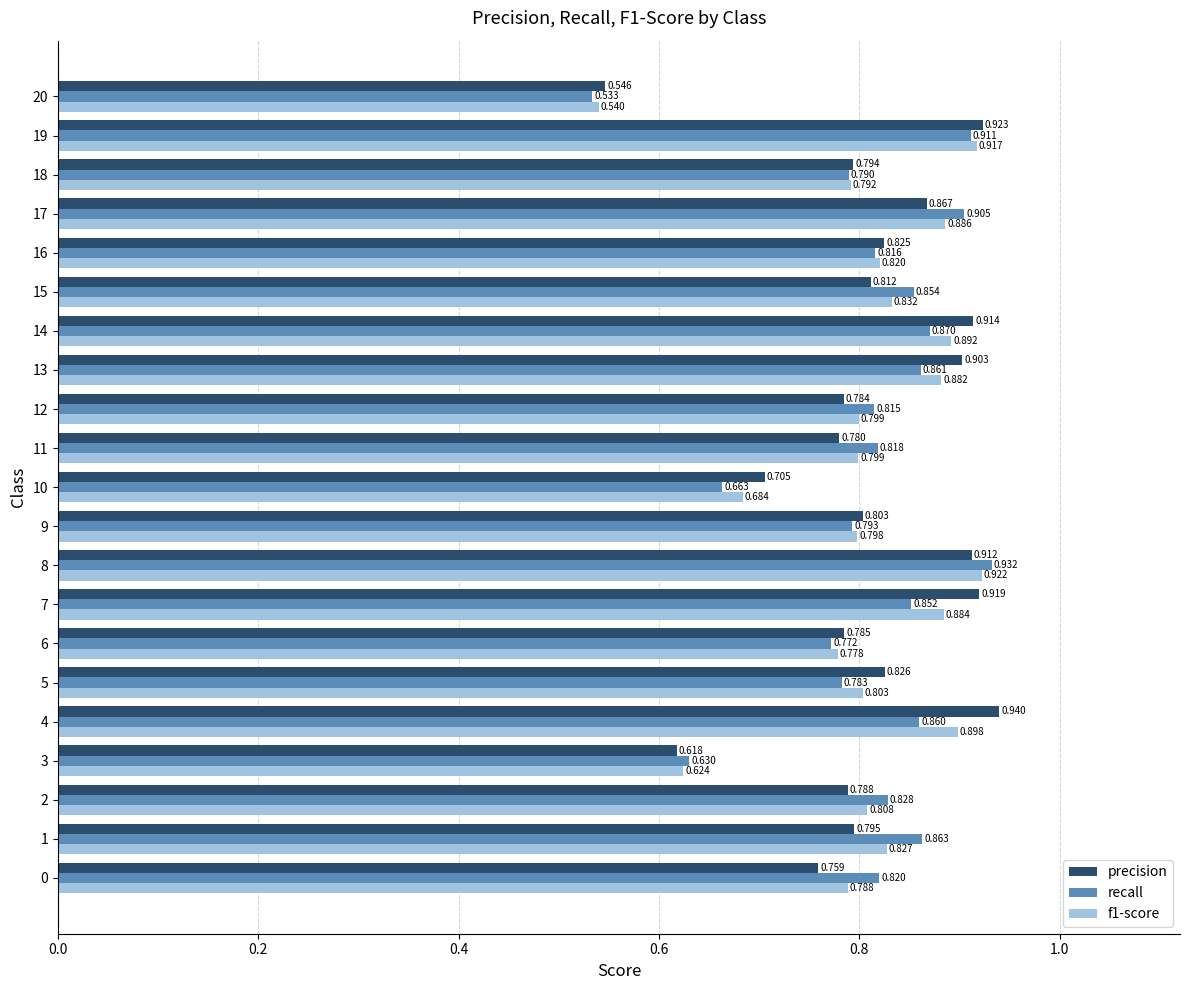

Which series changed the most between 4 and 8?

recall